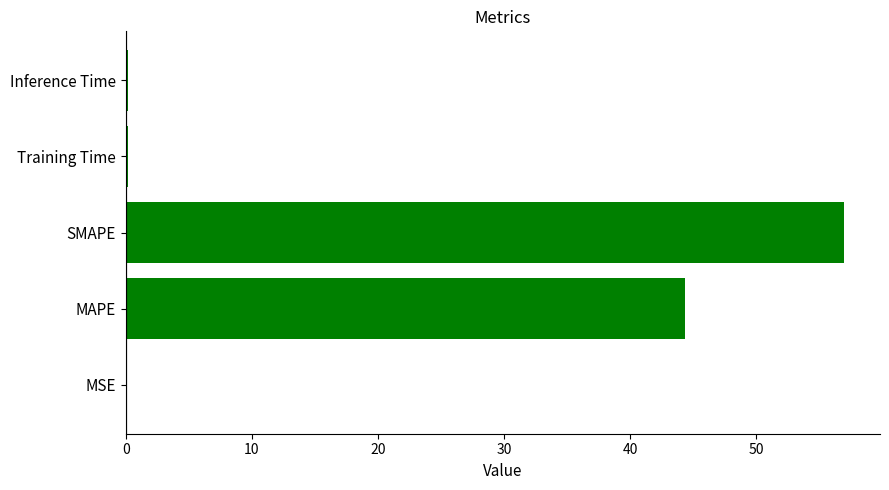

True or false: the data shows 44.3 at MAPE.

True